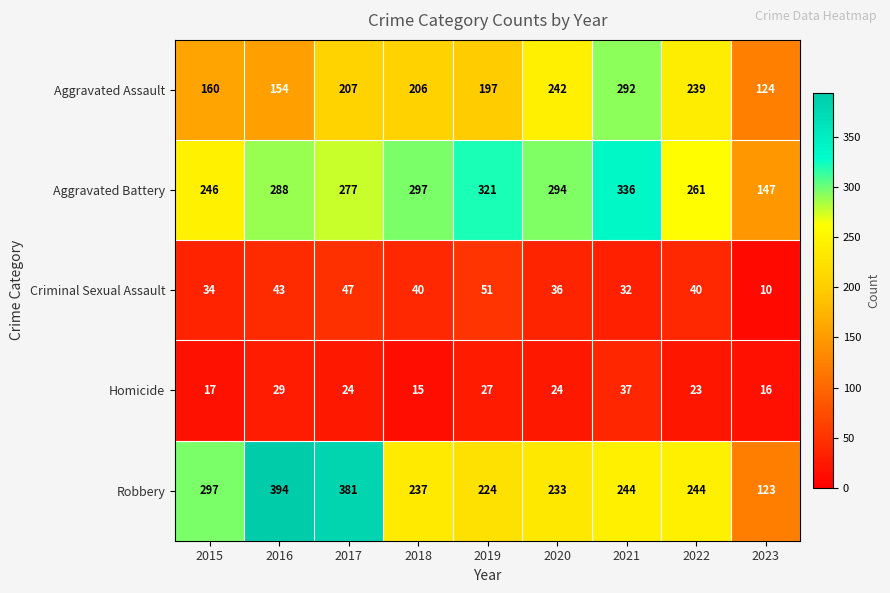

What is the minimum value shown in the chart?

10